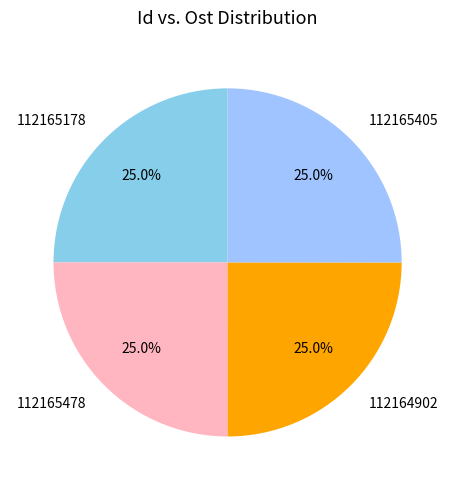

The 112165478 slice represents 14% of the pie. True or false?

False